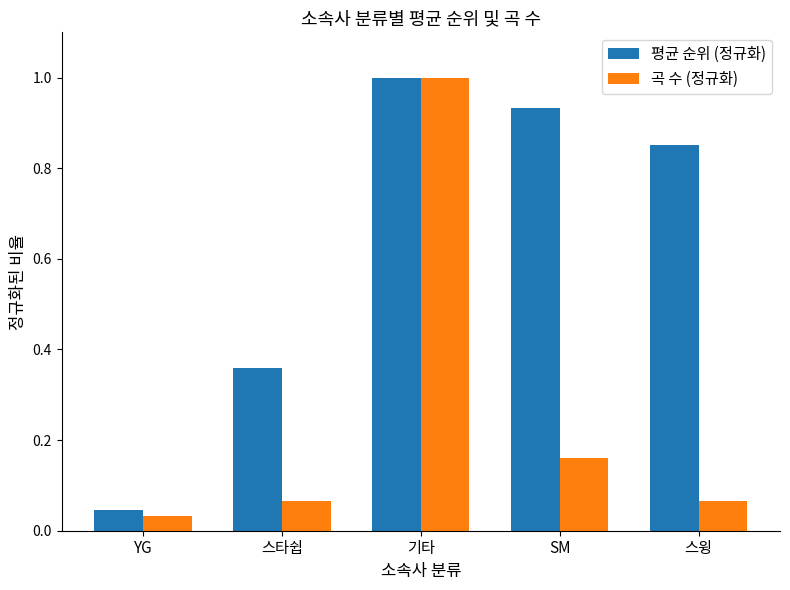

At which label is 곡 수 (정규화) closest to 0?

YG